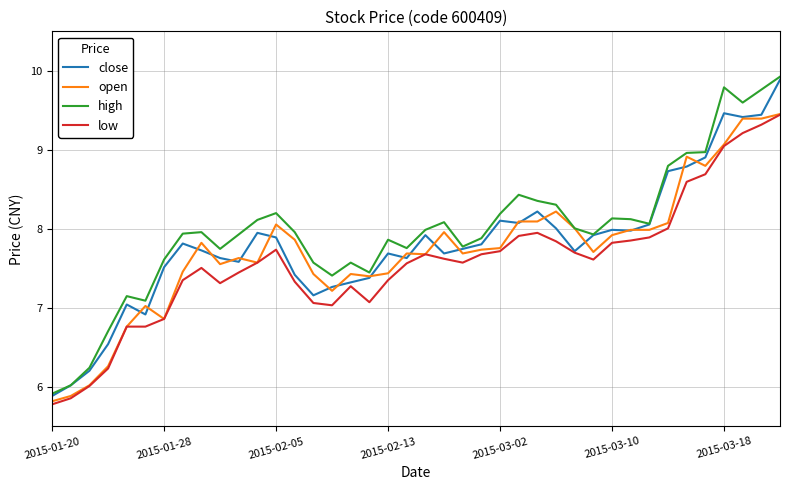

What is the maximum value for close?

9.9